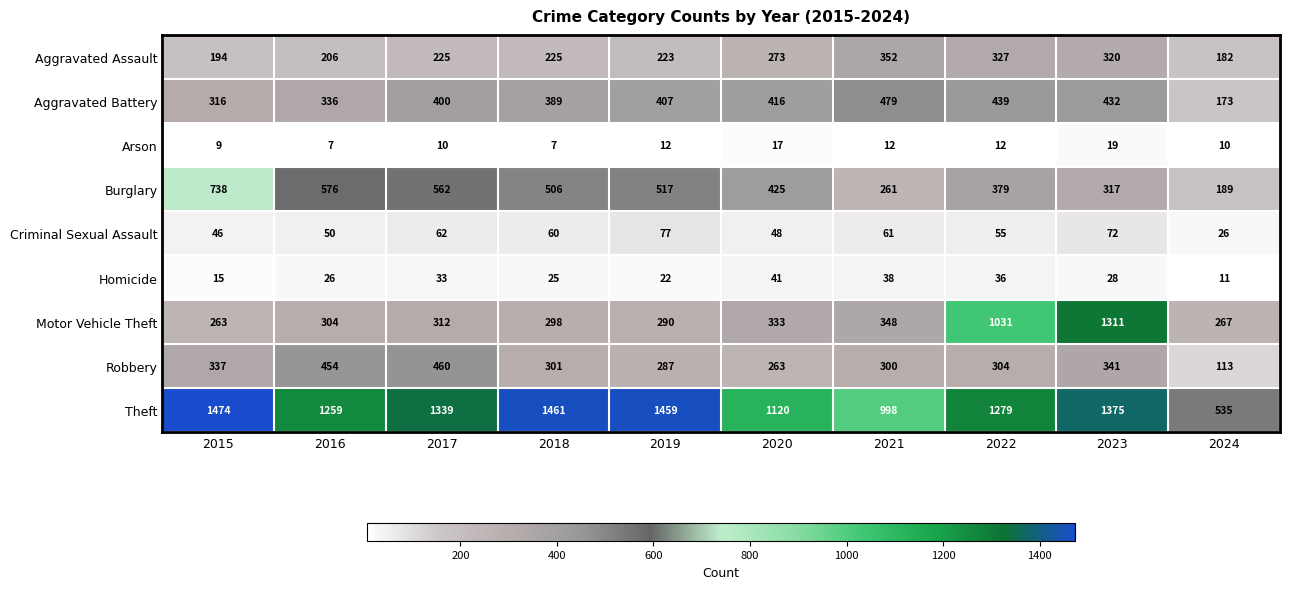

What is the difference between the maximum and minimum values in the Theft series?

939